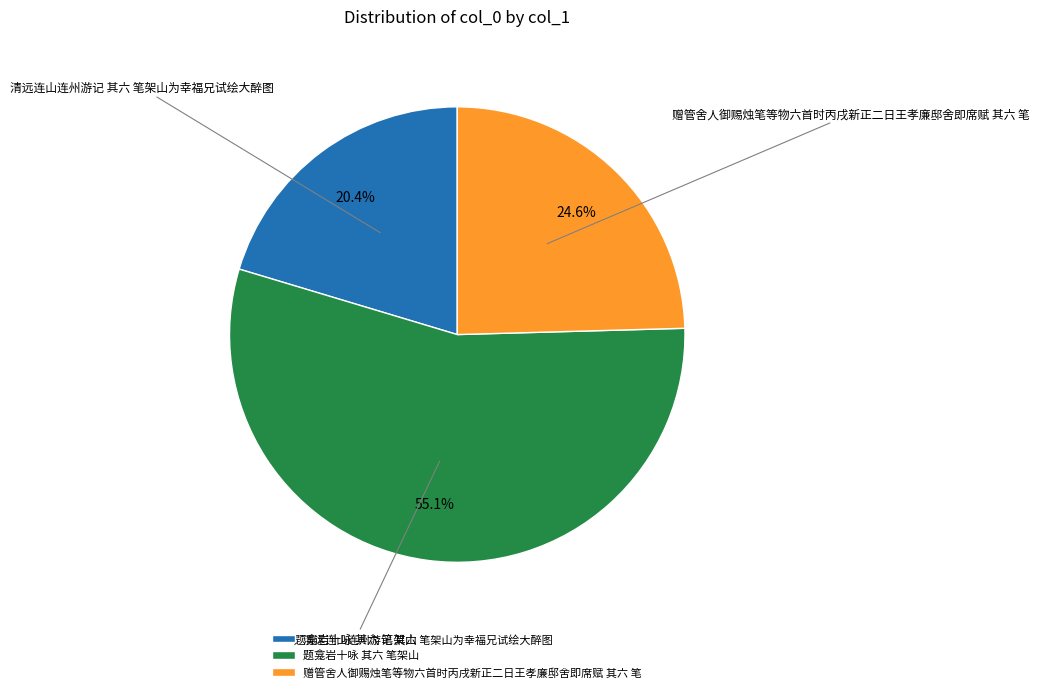

How many segments does this pie chart have?

3